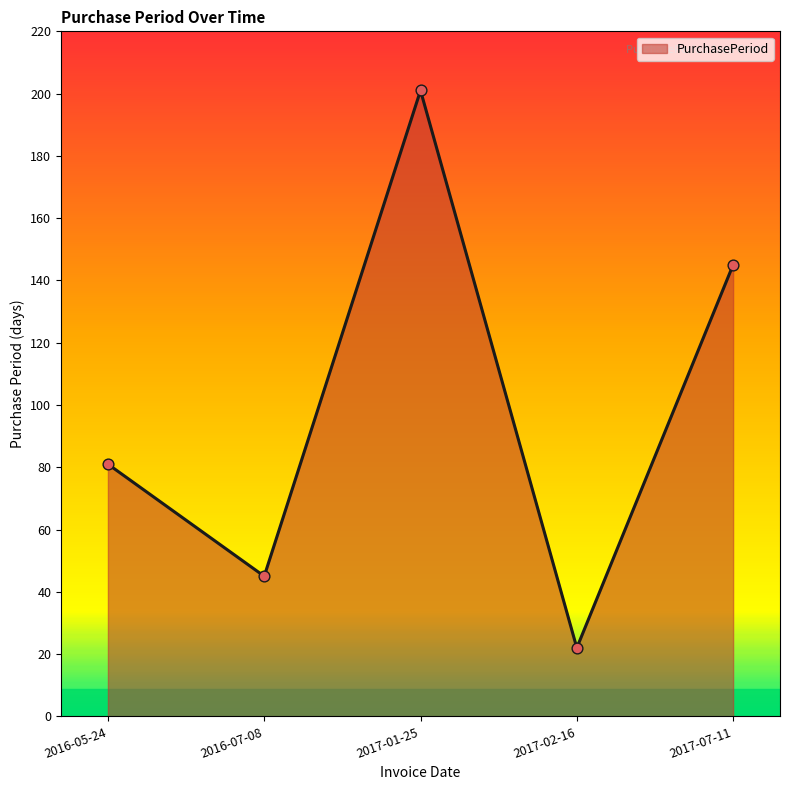

What is the change in value from 2016-07-08 to 2017-01-25?

+156